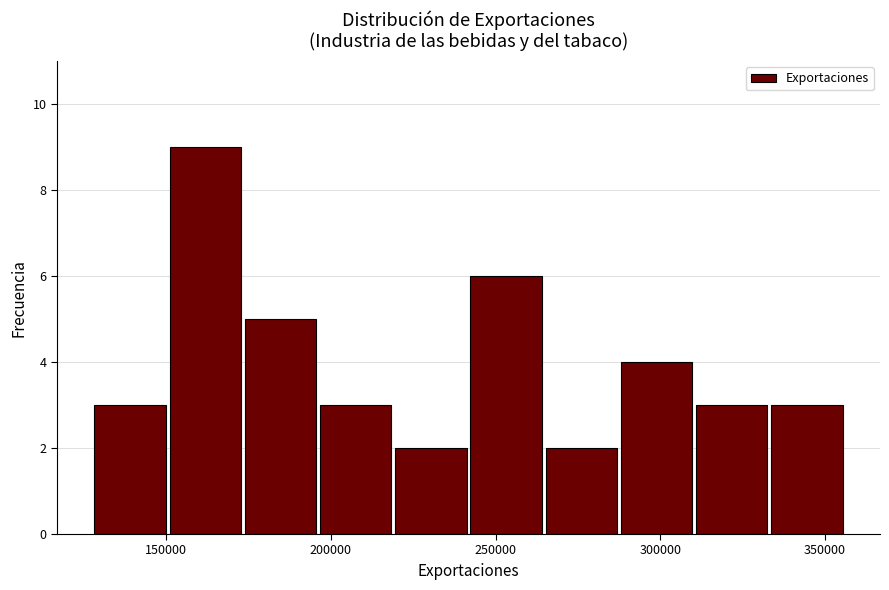

Reading left to right, list every bar in this chart as the range it spans on the x-axis followed by its height. Neither the bar edges nor the heights are printed on the chart, so give them approximately, as read against the axes.

130000 to 150000: 3
150000 to 175000: 9
175000 to 195000: 5
195000 to 220000: 3
220000 to 240000: 2
240000 to 265000: 6
265000 to 285000: 2
285000 to 310000: 4
310000 to 335000: 3
335000 to 355000: 3